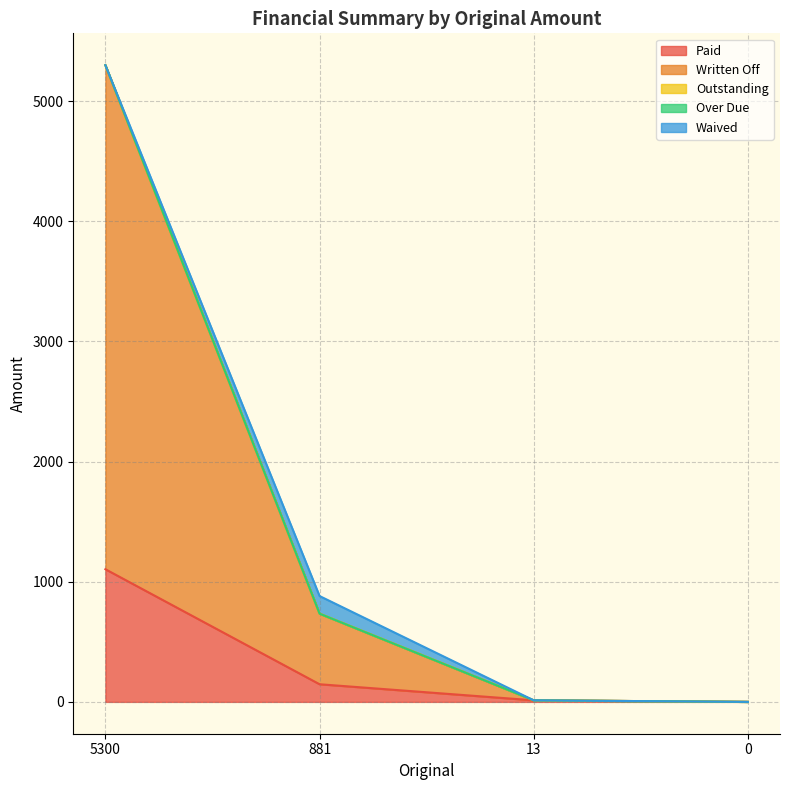

Rank the series at 881 from lowest to highest value.

Outstanding, Over Due, Paid, Waived, Written Off